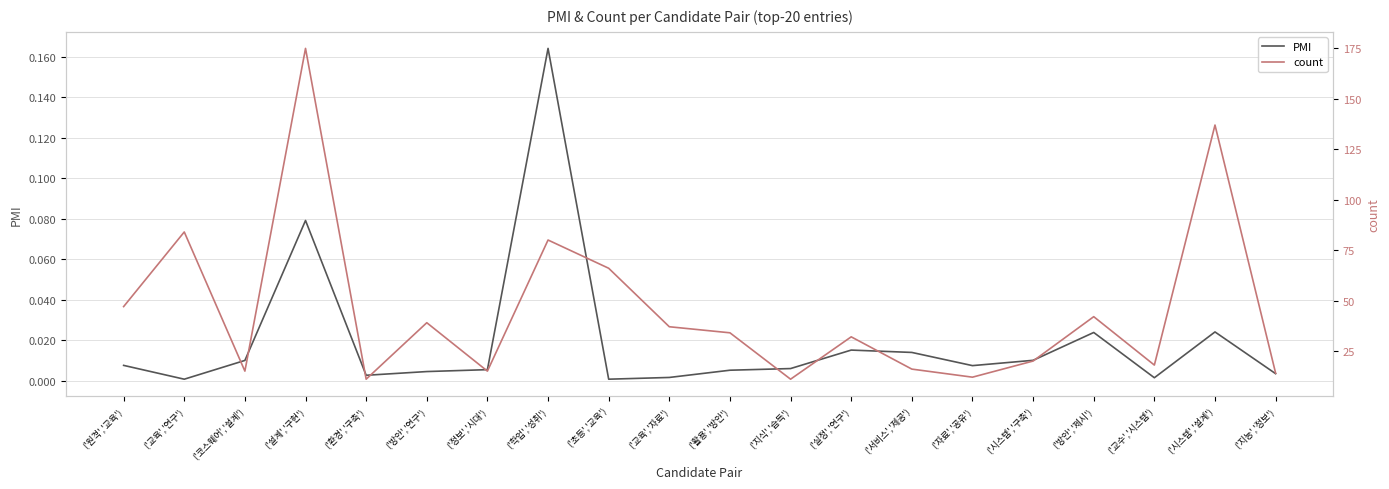

True or false: PMI and count intersect in this chart.

False